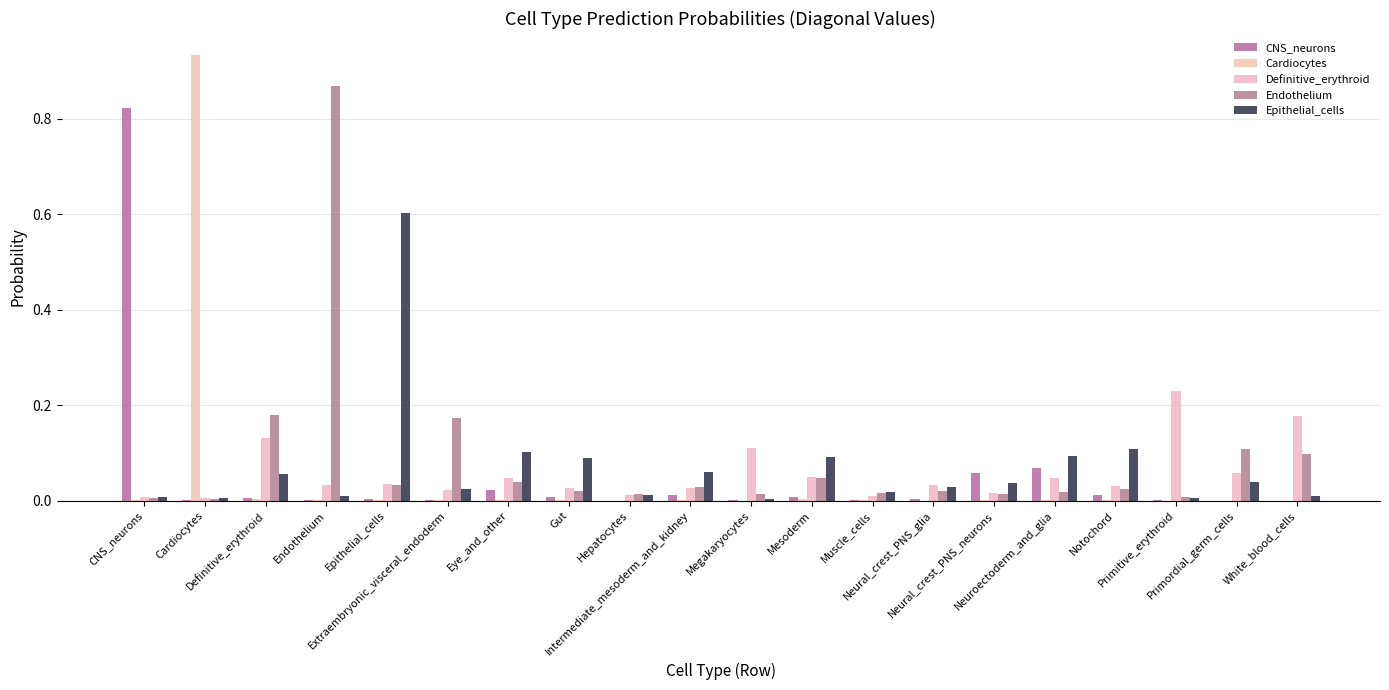

Reading left to right, list all the values displayed in this chart.

CNS_neurons: 0.8	0.0	0.0	0.0	0.0	0.0	0.0	0.0	0.0	0.0	0.0	0.0	0.0	0.0	0.1	0.1	0.0	0.0	0.0	0.0
Cardiocytes: 0.0	0.9	0.0	0.0	0.0	0.0	0.0	0.0	0.0	0.0	0.0	0.0	0.0	0.0	0.0	0.0	0.0	0.0	0.0	0.0
Definitive_erythroid: 0.0	0.0	0.1	0.0	0.0	0.0	0.0	0.0	0.0	0.0	0.1	0.0	0.0	0.0	0.0	0.0	0.0	0.2	0.1	0.2
Endothelium: 0.0	0.0	0.2	0.9	0.0	0.2	0.0	0.0	0.0	0.0	0.0	0.0	0.0	0.0	0.0	0.0	0.0	0.0	0.1	0.1
Epithelial_cells: 0.0	0.0	0.1	0.0	0.6	0.0	0.1	0.1	0.0	0.1	0.0	0.1	0.0	0.0	0.0	0.1	0.1	0.0	0.0	0.0